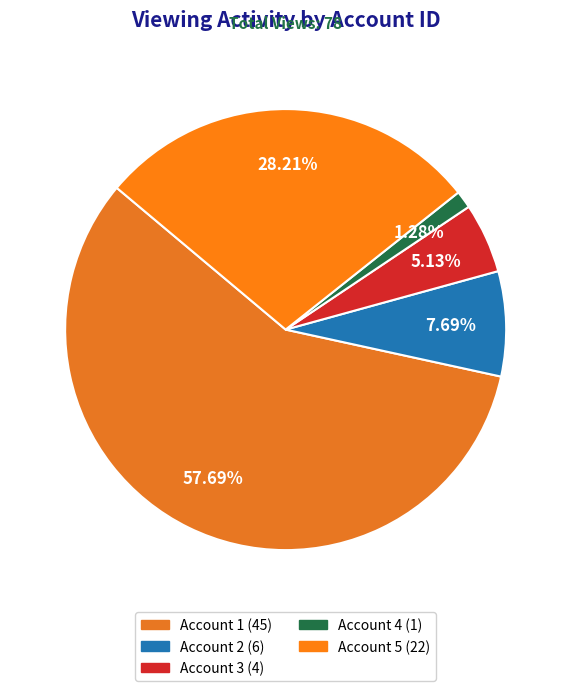

What is the ratio of the value at Account 2 to the value at Account 3?

1.5